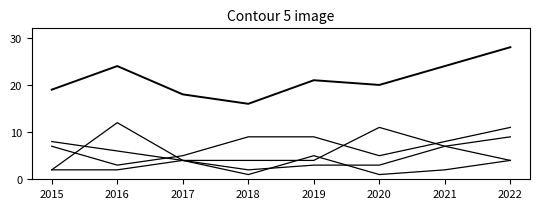

How many distinct data groups are displayed?

5